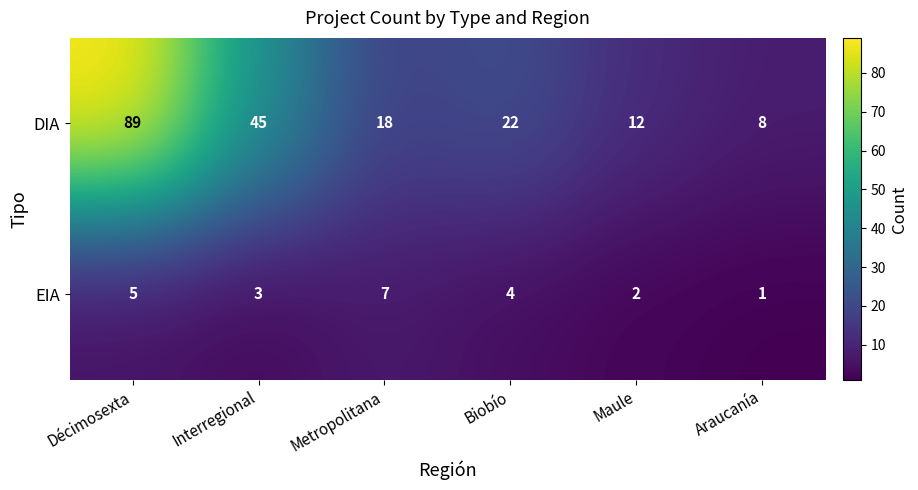

How many data points in EIA are less than 4?

3